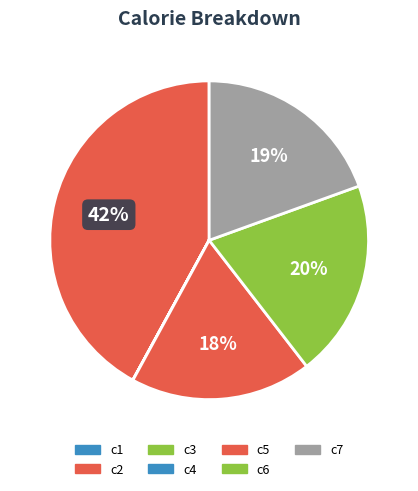

True or false: c4 accounts for 1% of the total.

False